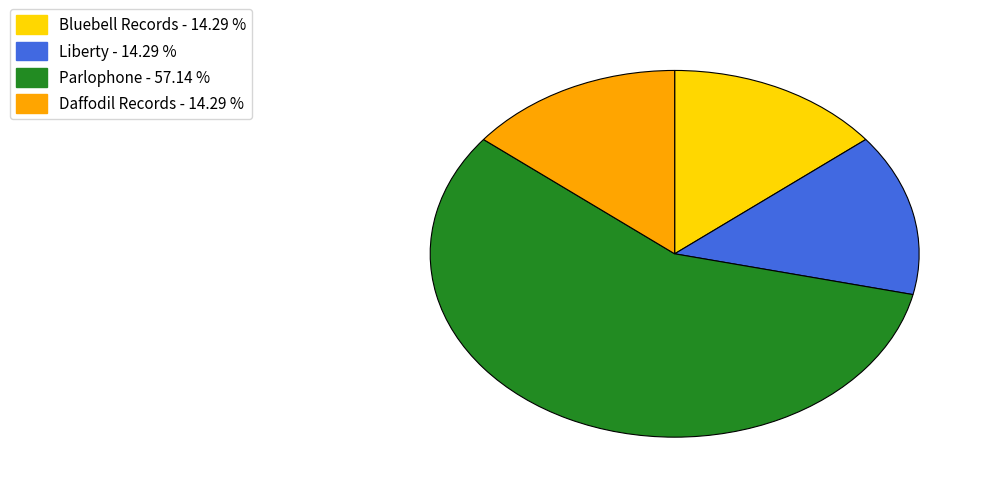

Which slice represents more than half of the pie?

Parlophone